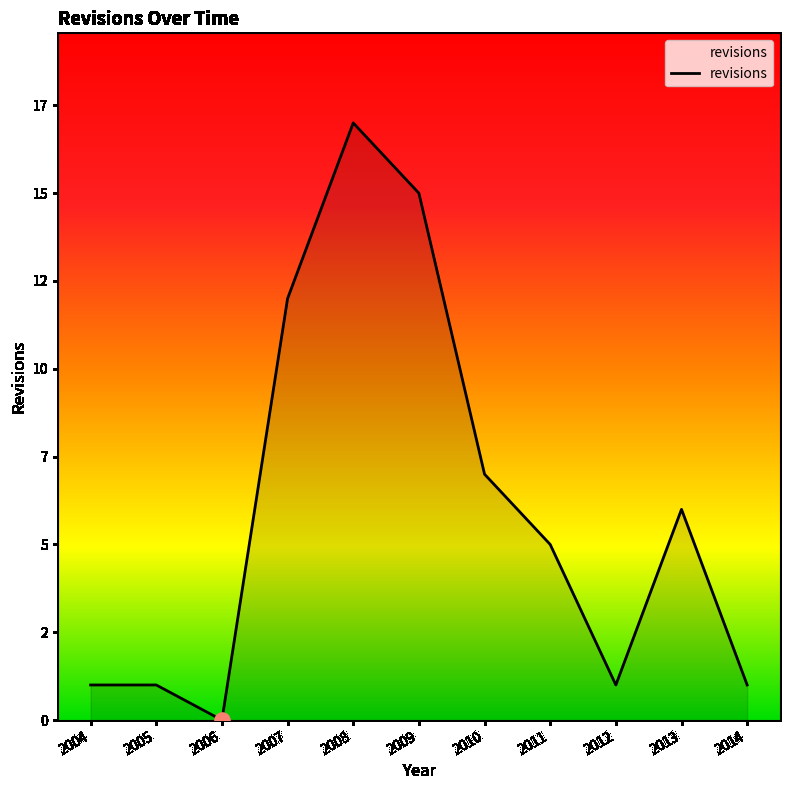

Between 2012 and 2014, which is larger?

2012